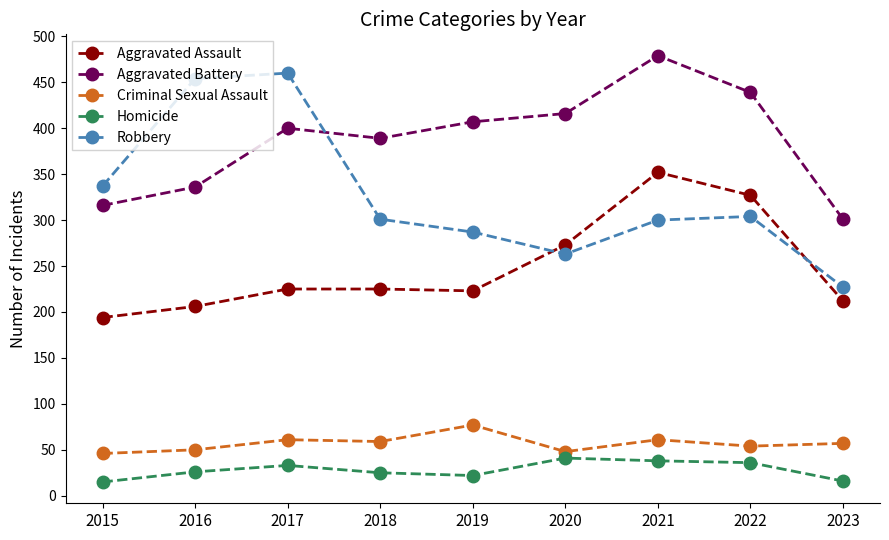

What is the total value across all series at 2021?

1230